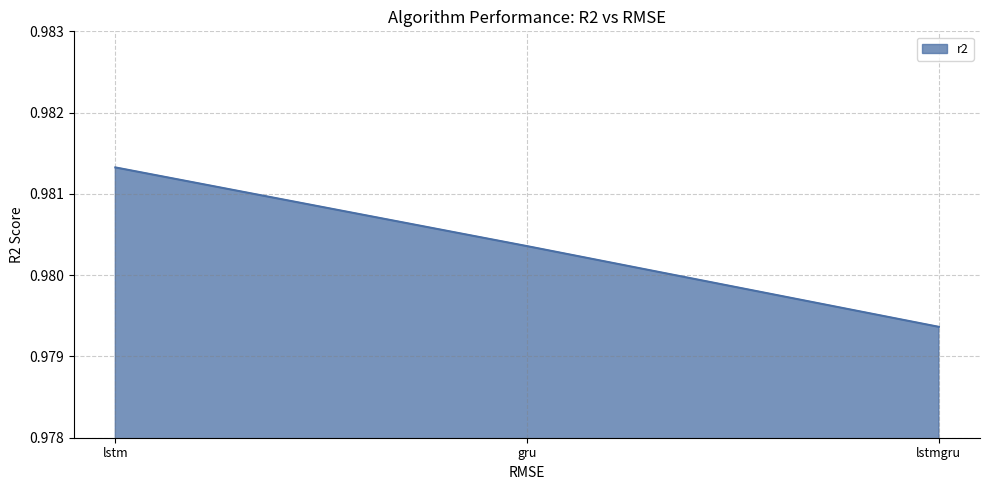

What is the sum of the values at gru and lstm?

2.0